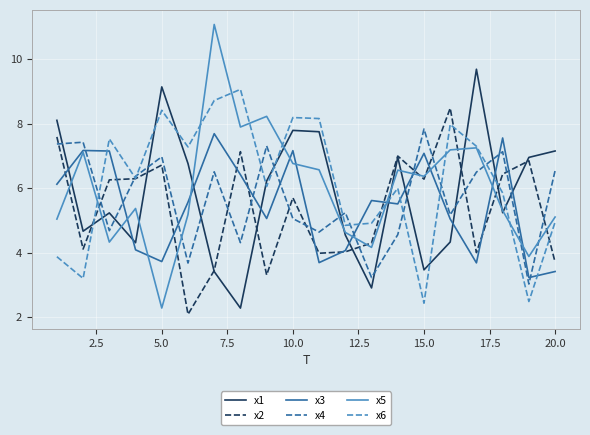

What is the lowest value of the x5 series?

2.3